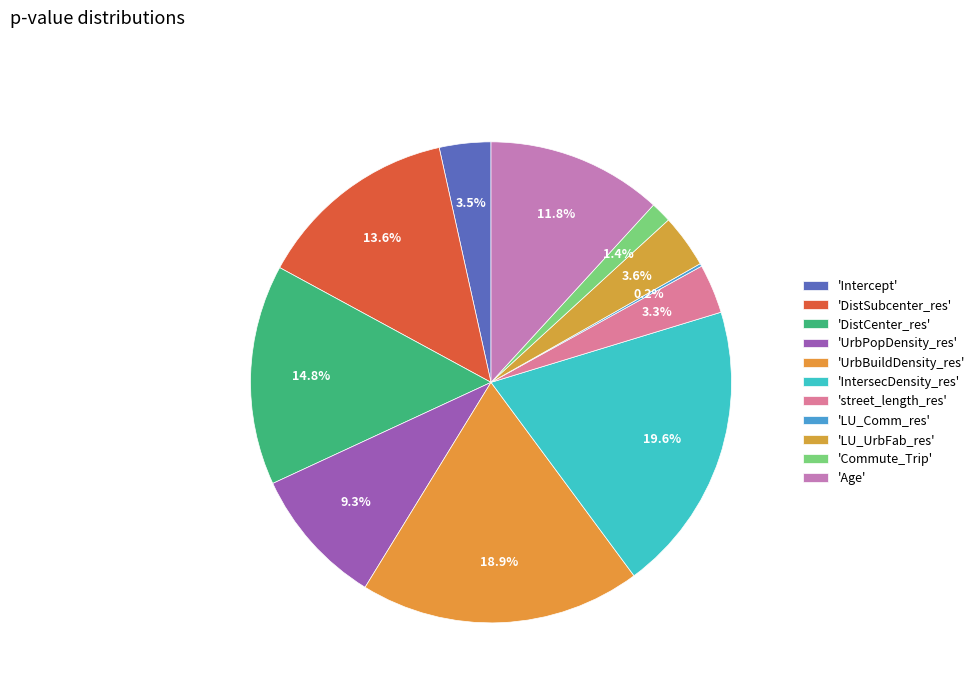

Which category has the smallest portion of the pie?

LU_Comm_res